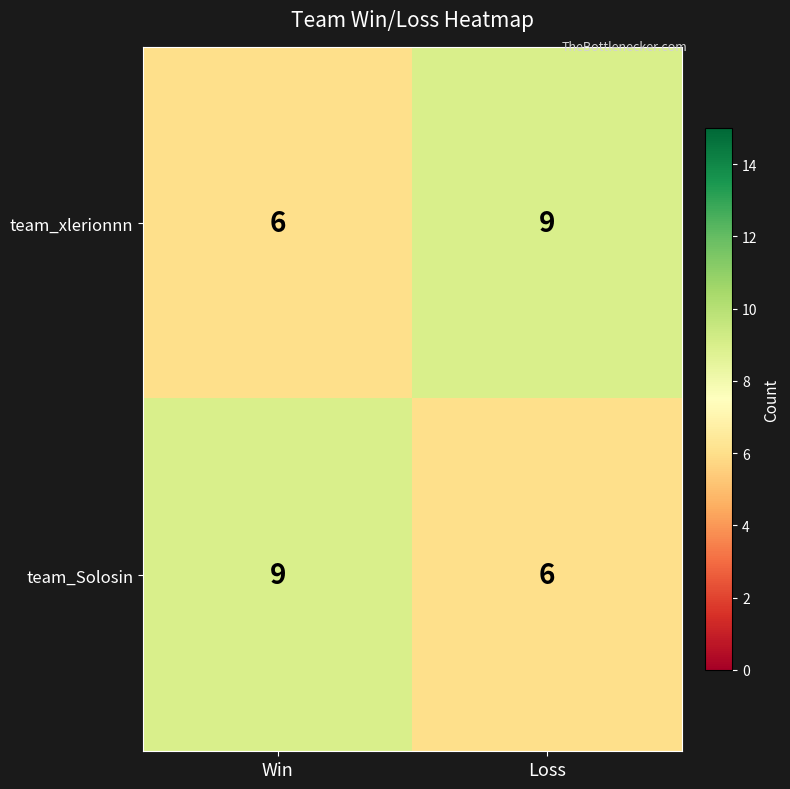

How many distinct data groups are displayed?

2